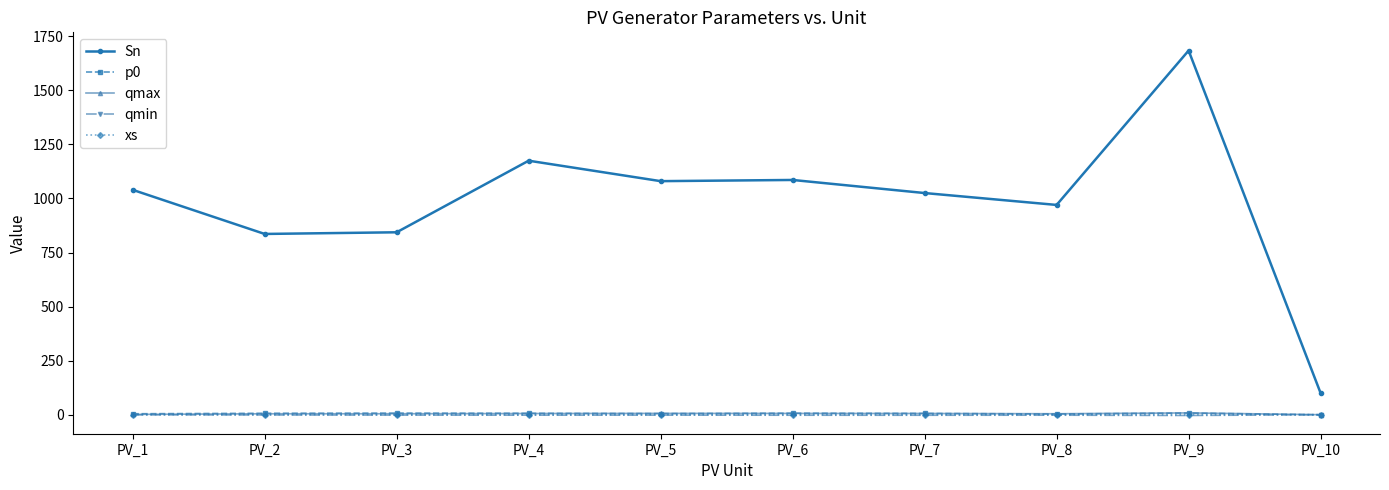

At how many categories does at least one series exceed 1294?

1